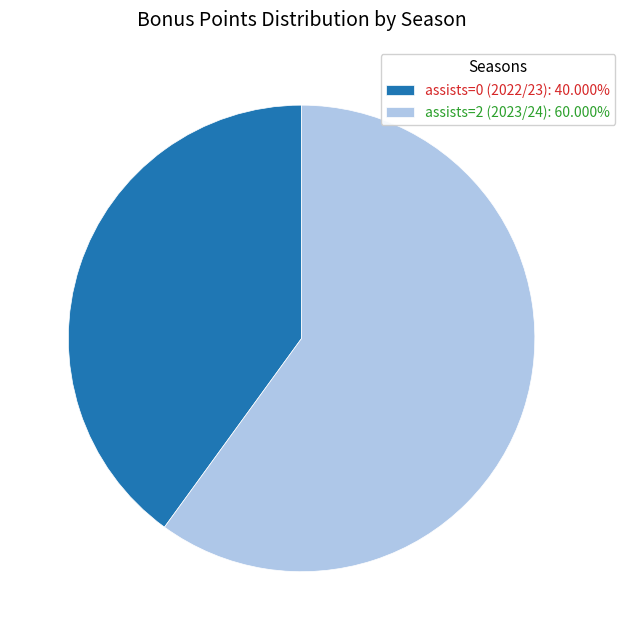

True or false: assists=0 (2022/23) accounts for 40% of the total.

True